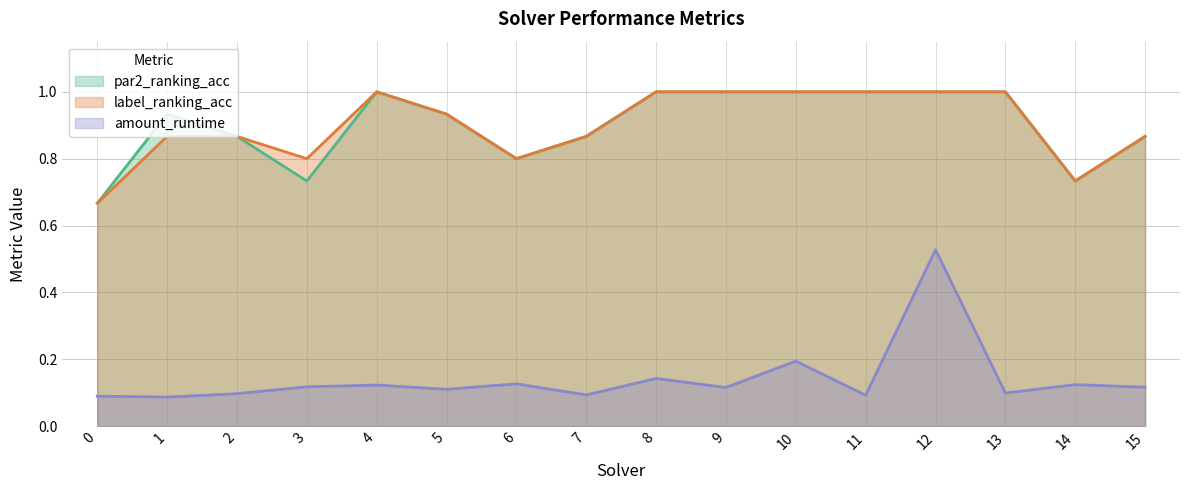

True or false: label_ranking_acc and par2_ranking_acc cross at least once.

False